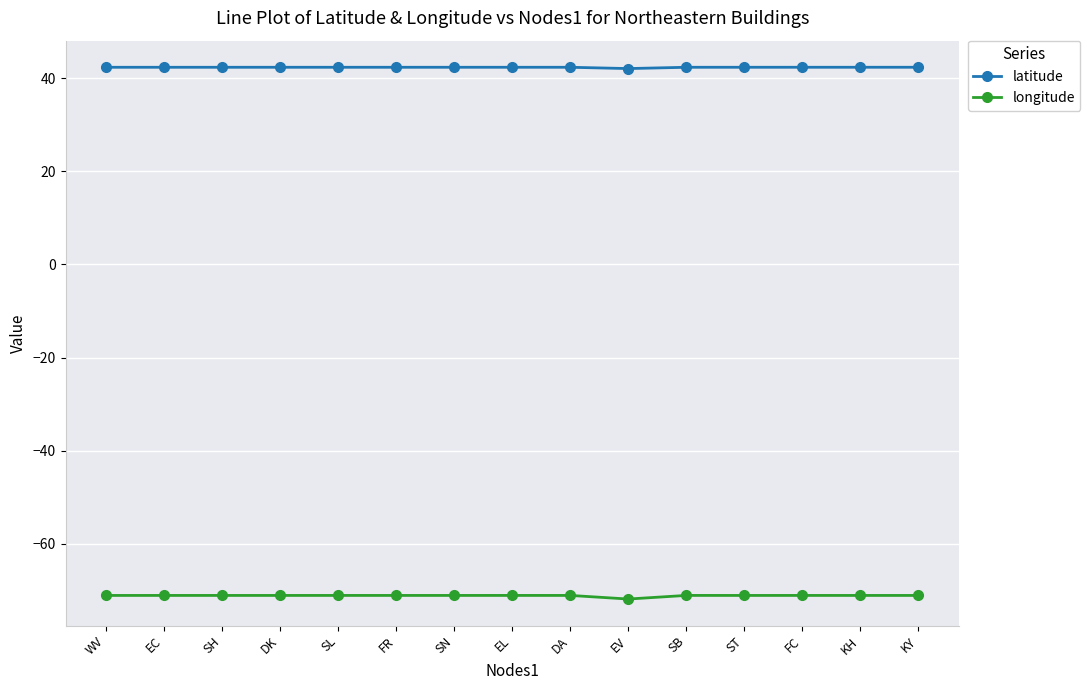

In latitude, how many points are higher than both neighbors (excluding endpoints)?

5